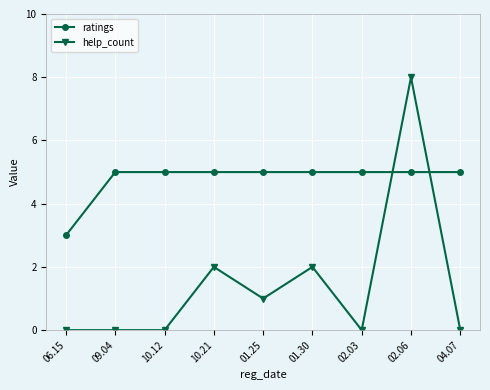

What is the maximum value for ratings?

5